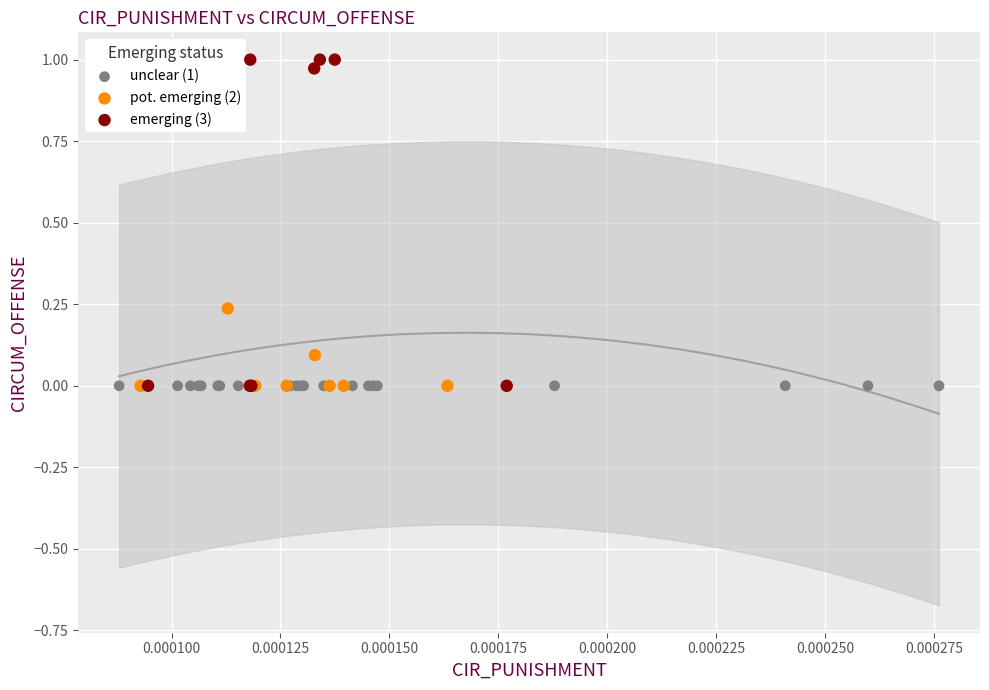

Which series contains the highest Y value?

emerging (3)